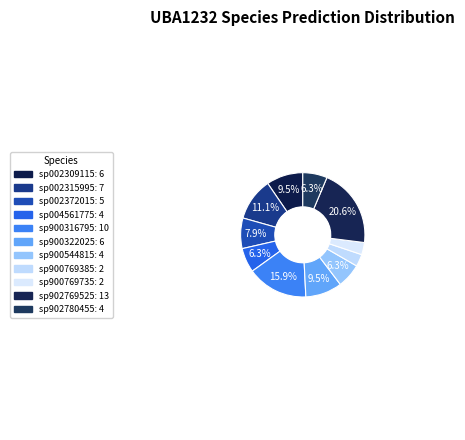

Which category has the biggest portion of the pie?

sp902769525